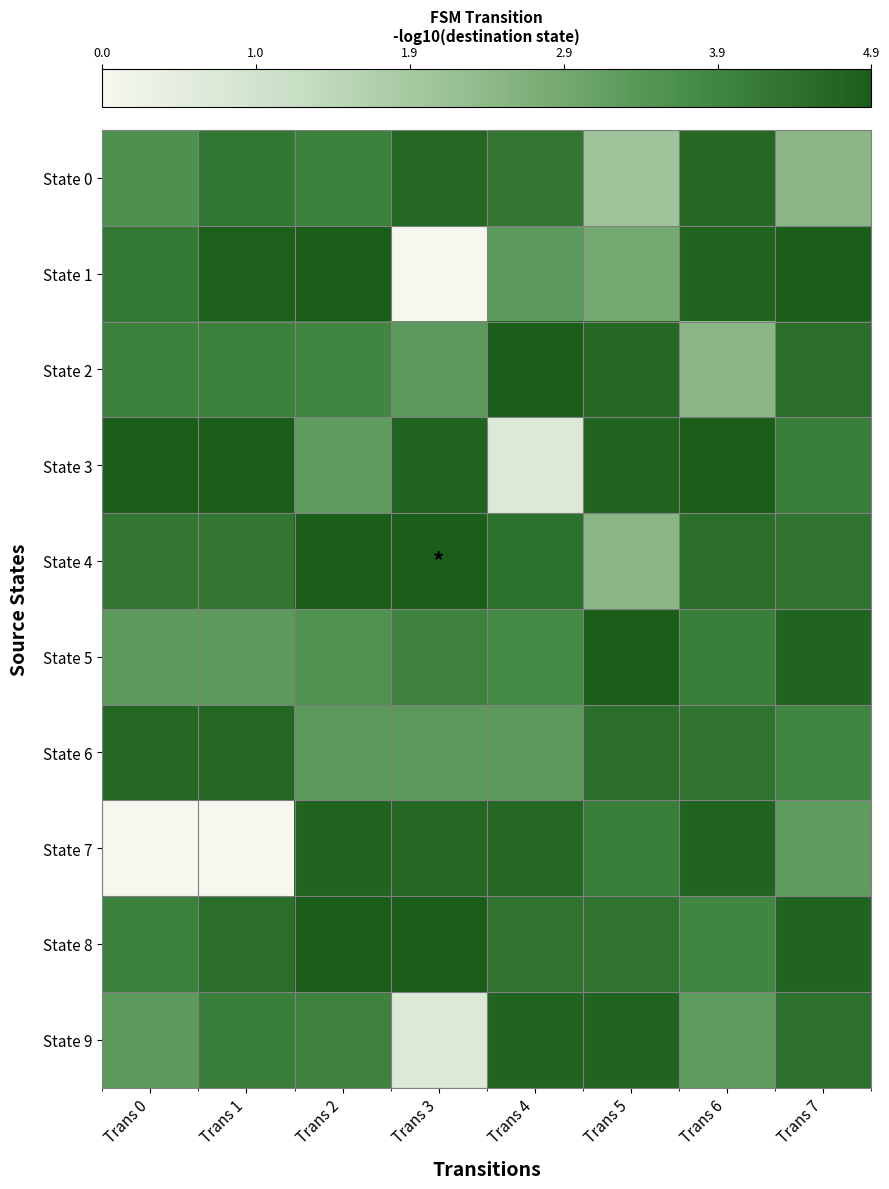

What is the difference between the highest and lowest values at Trans 1?

4.8